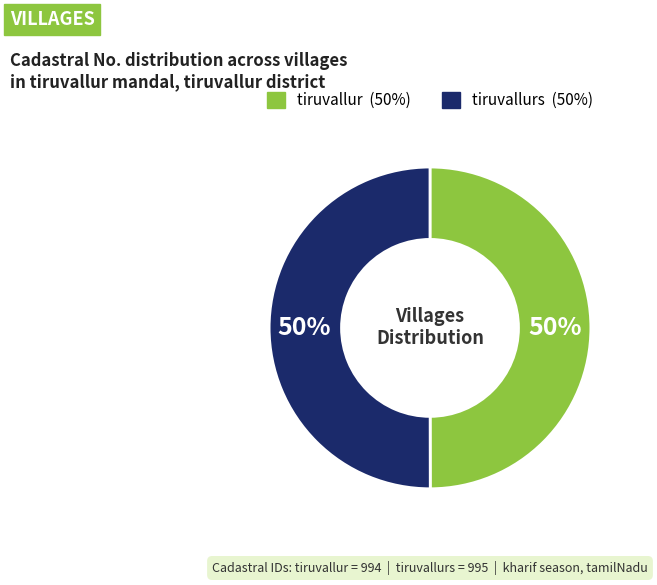

To the nearest percent, what is the average slice percentage?

50%